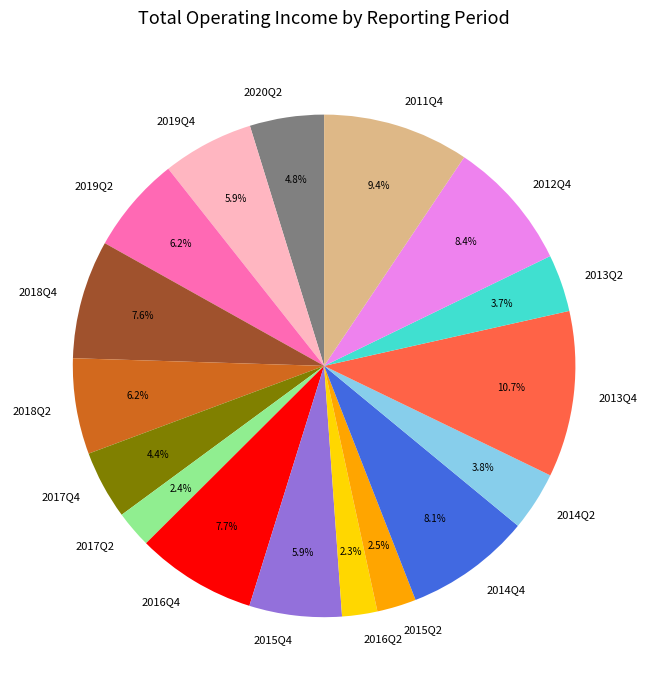

How many segments does this pie chart have?

17